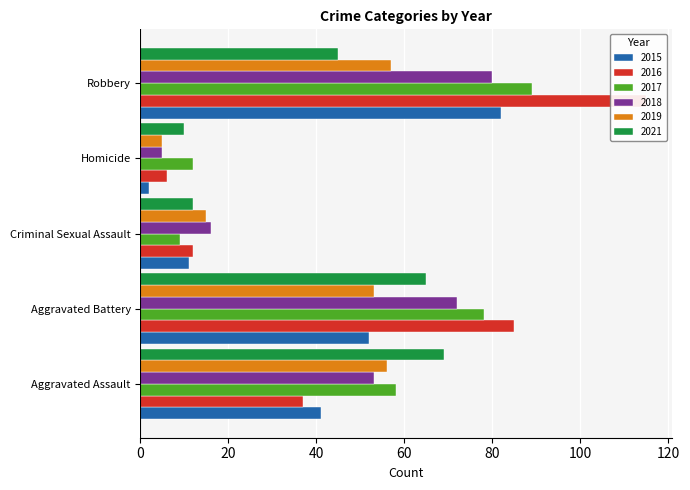

What is the difference between the maximum and minimum values in the 2017 series?

80